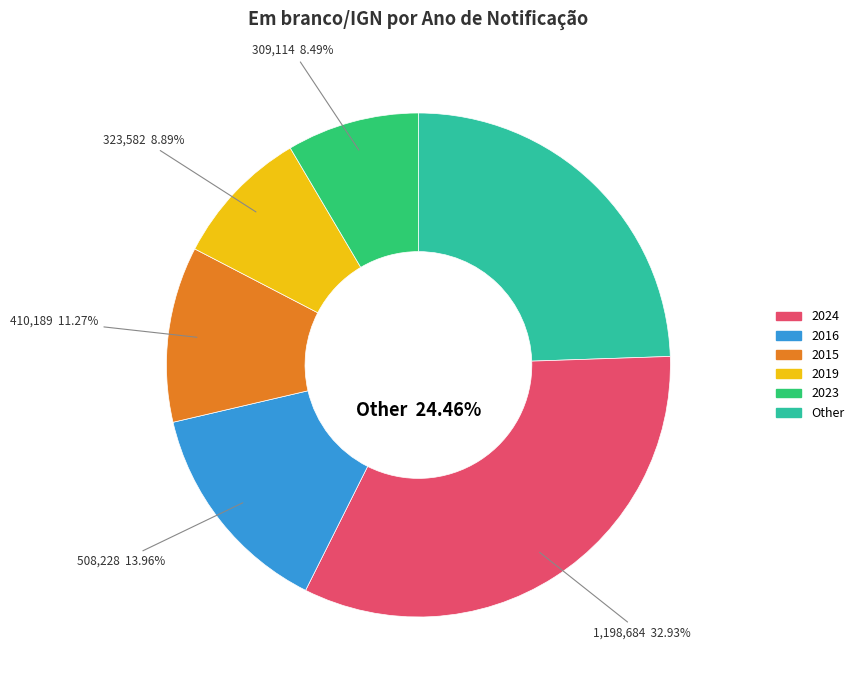

Do 2020 and 2024 together represent more than half of the pie?

No